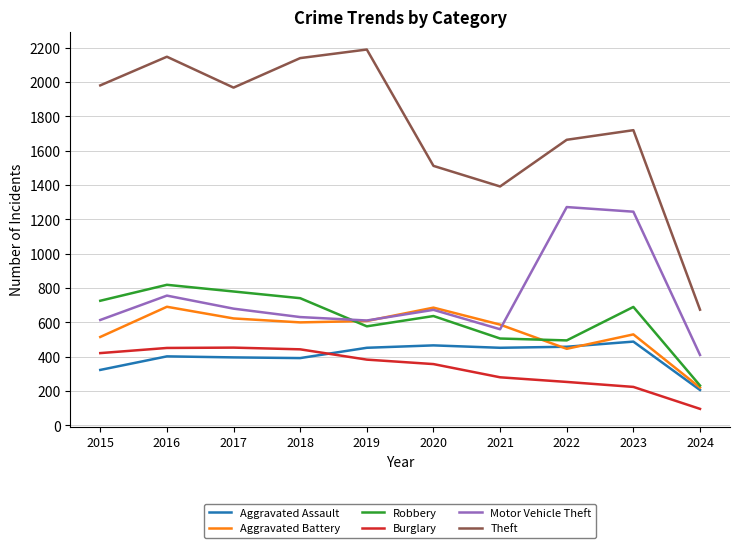

In Motor Vehicle Theft, how many points are lower than both neighbors (excluding endpoints)?

2